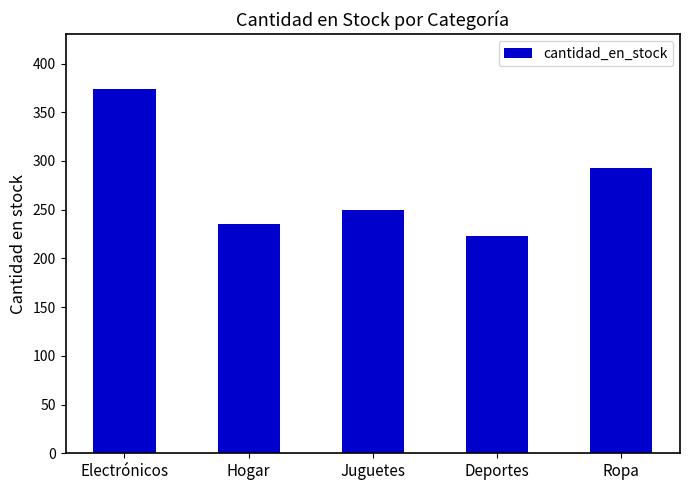

What is the smallest value displayed?

223